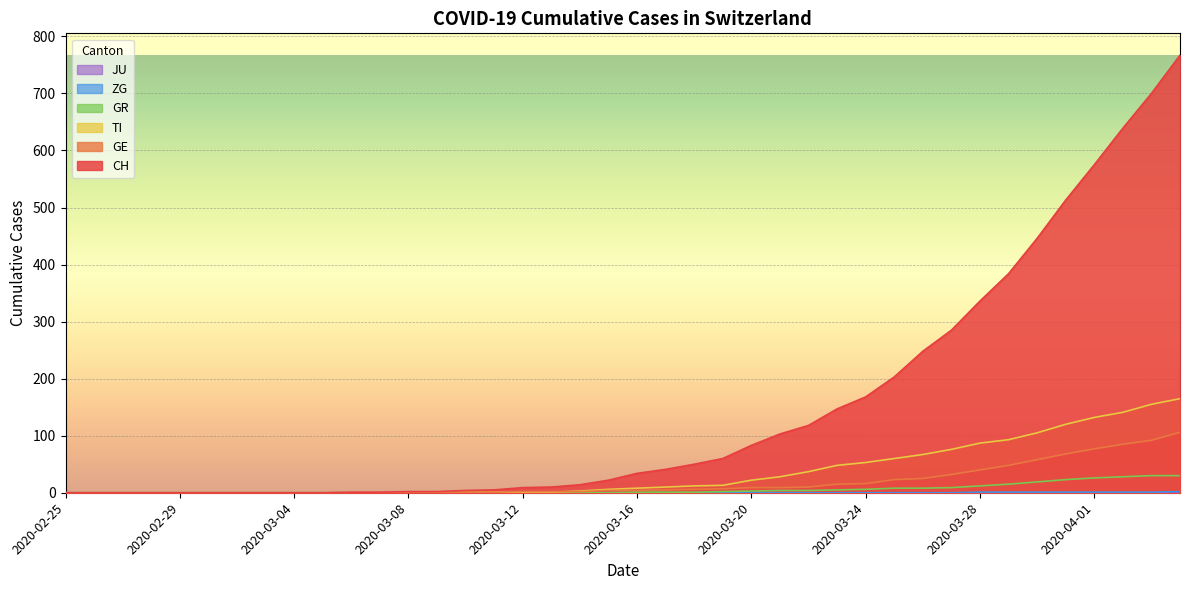

Which category has the lowest value in the GR series?

2020-02-25